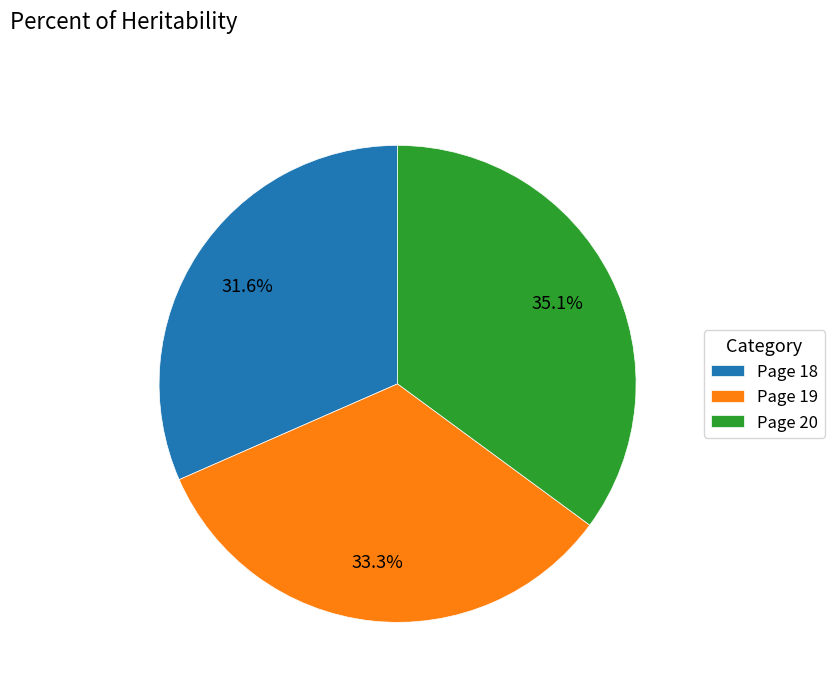

How many slices are in this pie chart?

3